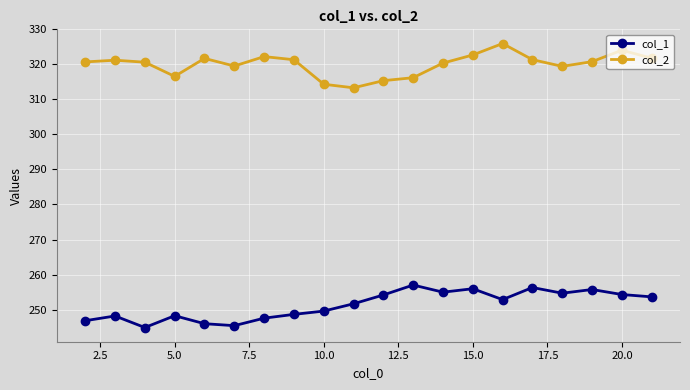

What is the value of the col_2 point at the 19th from the left?

324.0